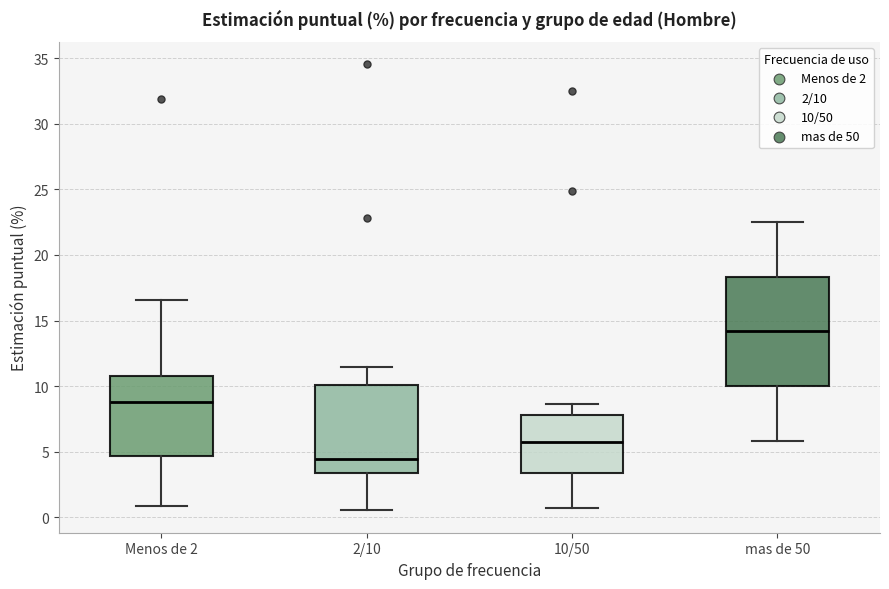

Which box is the tallest, from its lower edge to its upper edge?

mas de 50